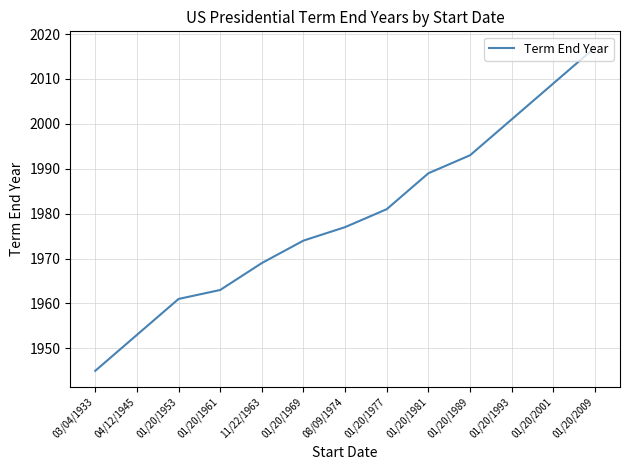

Rank the categories by value from lowest to highest.

03/04/1933, 04/12/1945, 01/20/1953, 01/20/1961, 11/22/1963, 01/20/1969, 08/09/1974, 01/20/1977, 01/20/1981, 01/20/1989, 01/20/1993, 01/20/2001, 01/20/2009